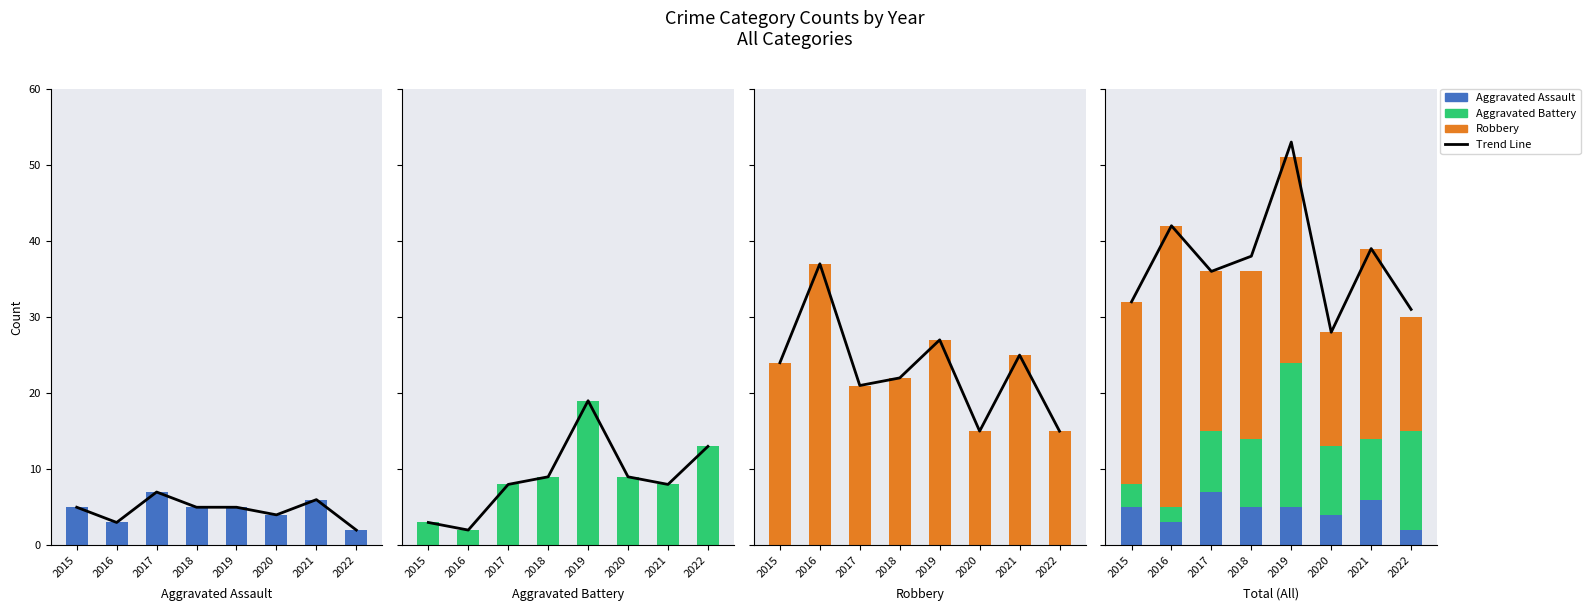

What is the smallest value displayed?

2